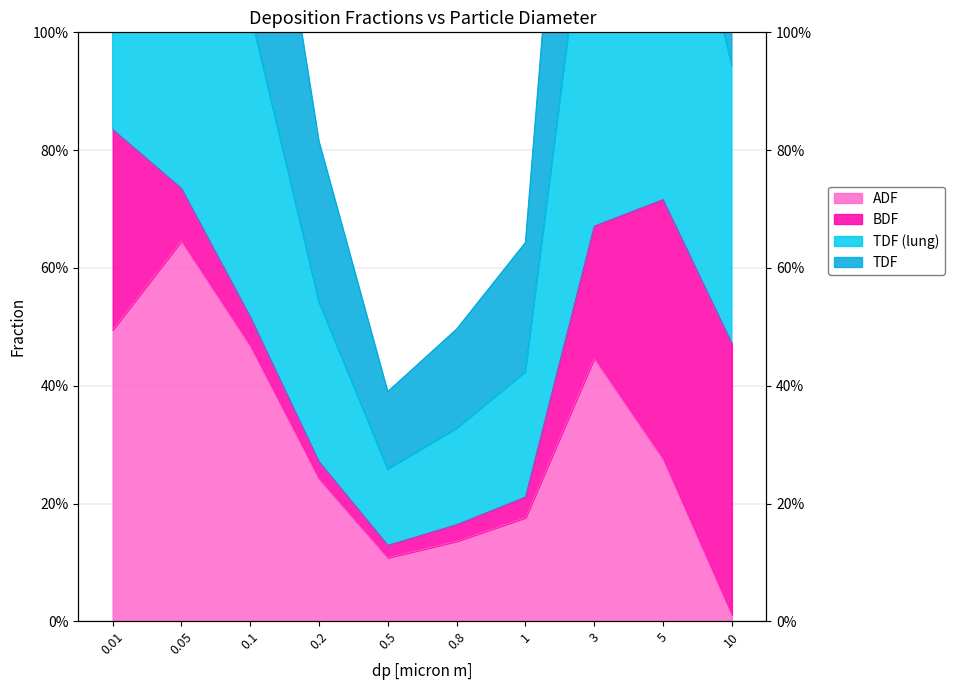

What value does the TDF (lung) series have at 0.01?

1.7